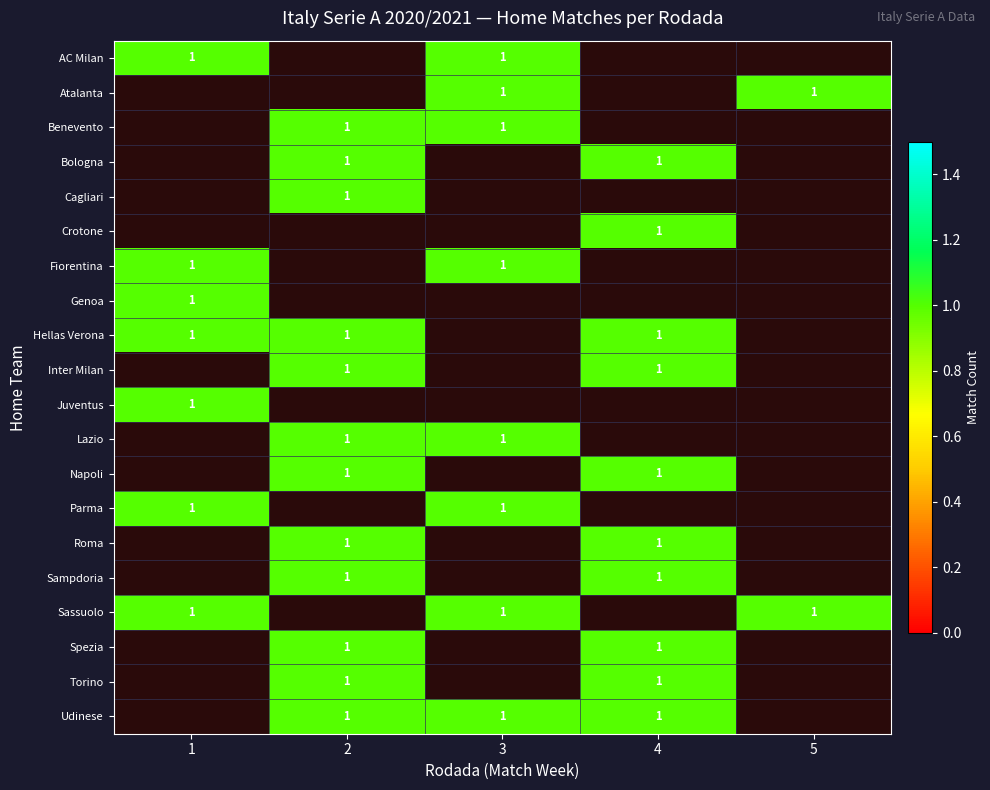

The Lazio series shows 0 at 2. True or false?

False